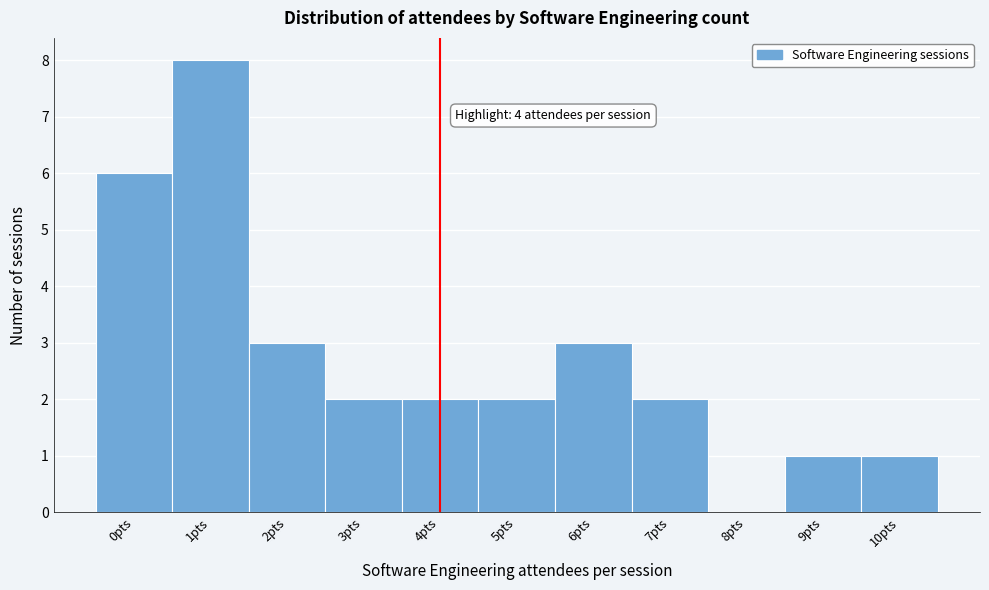

Over which range of the x-axis is the bar tallest?

0.5 to 1.5